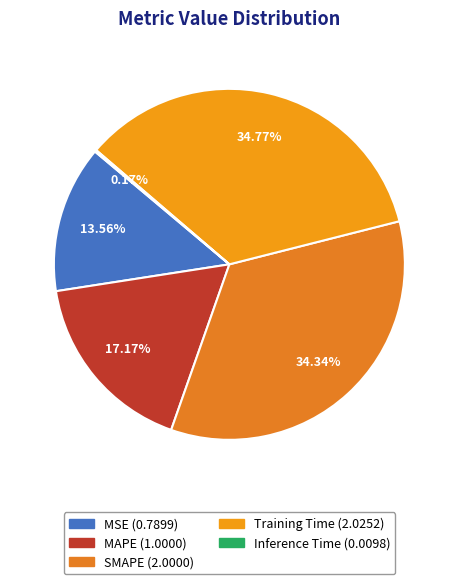

Count the number of slices in the pie.

5